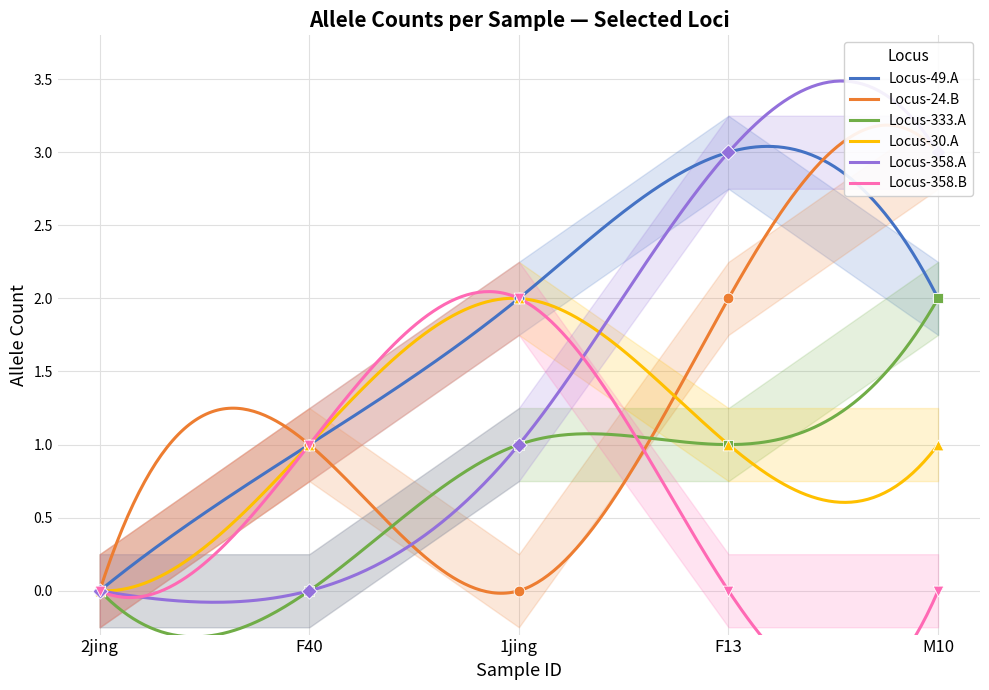

At how many categories does at least one series exceed 0?

4